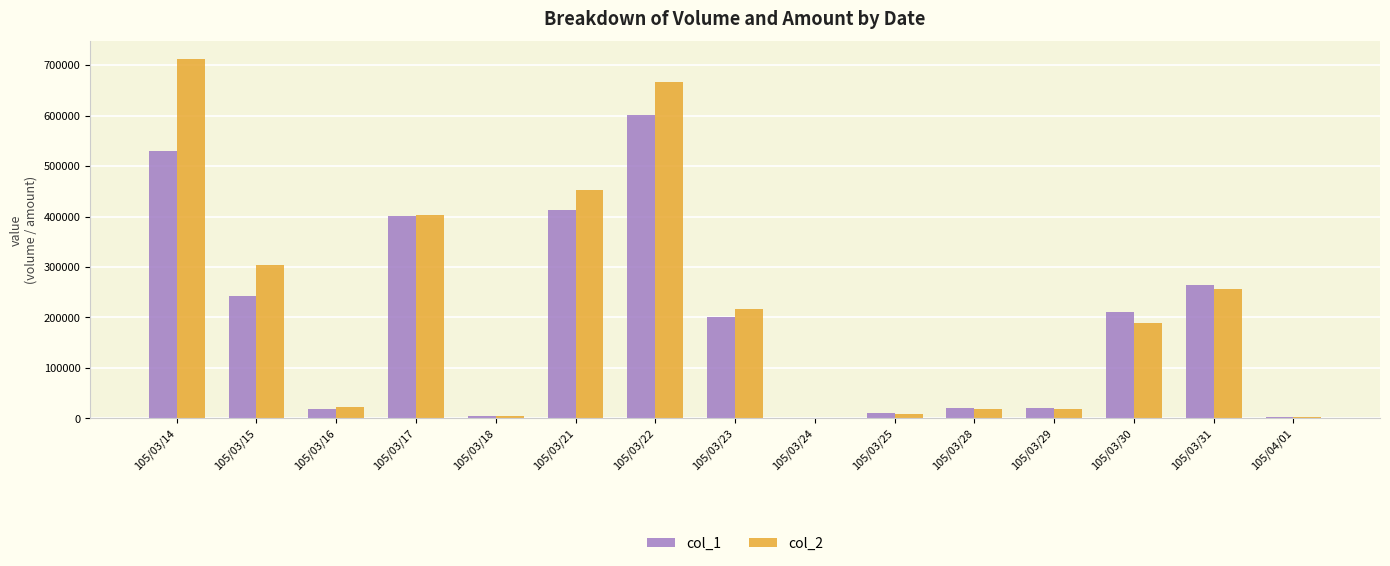

The value of col_1 at 105/03/31 is 264000. True or false?

True